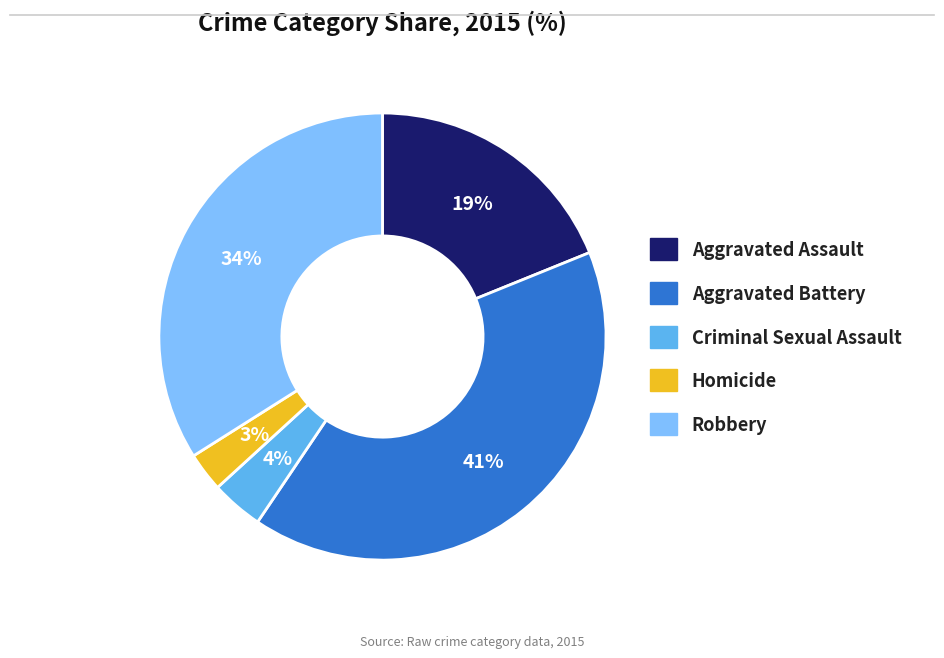

To the nearest percent, what percentage of the pie is Aggravated Battery?

41%